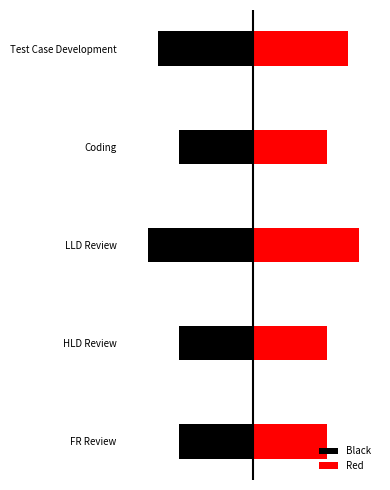

Count the number of data series in this chart.

2